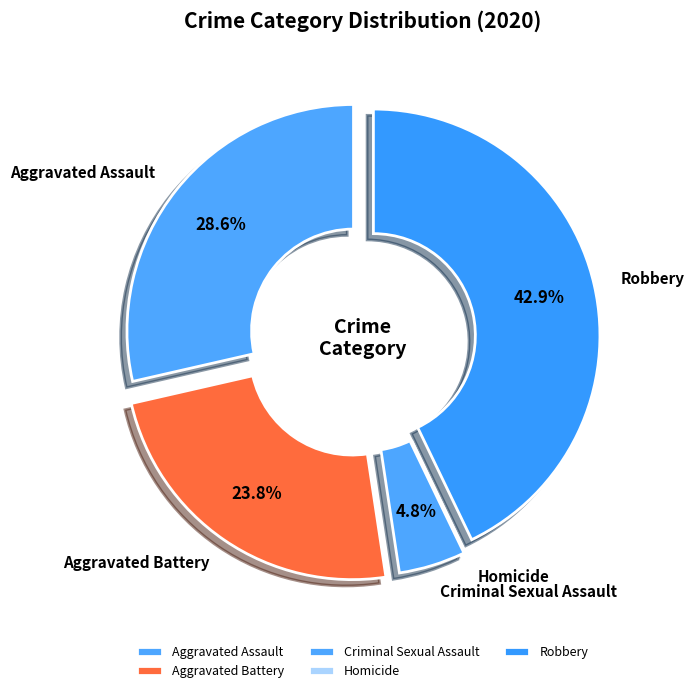

Which category has the biggest portion of the pie?

Robbery